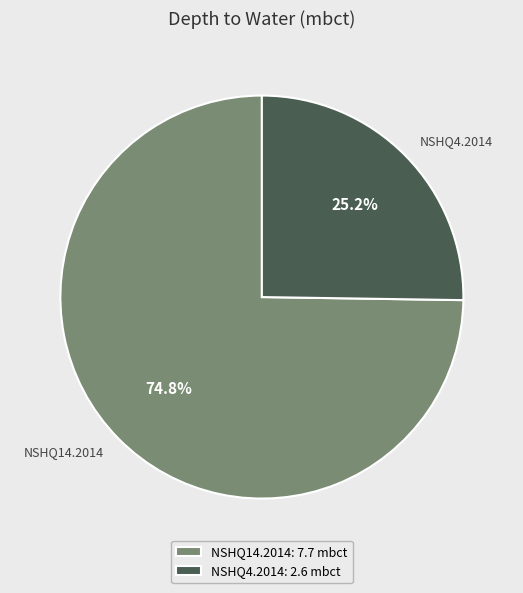

Count the number of slices in the pie.

2